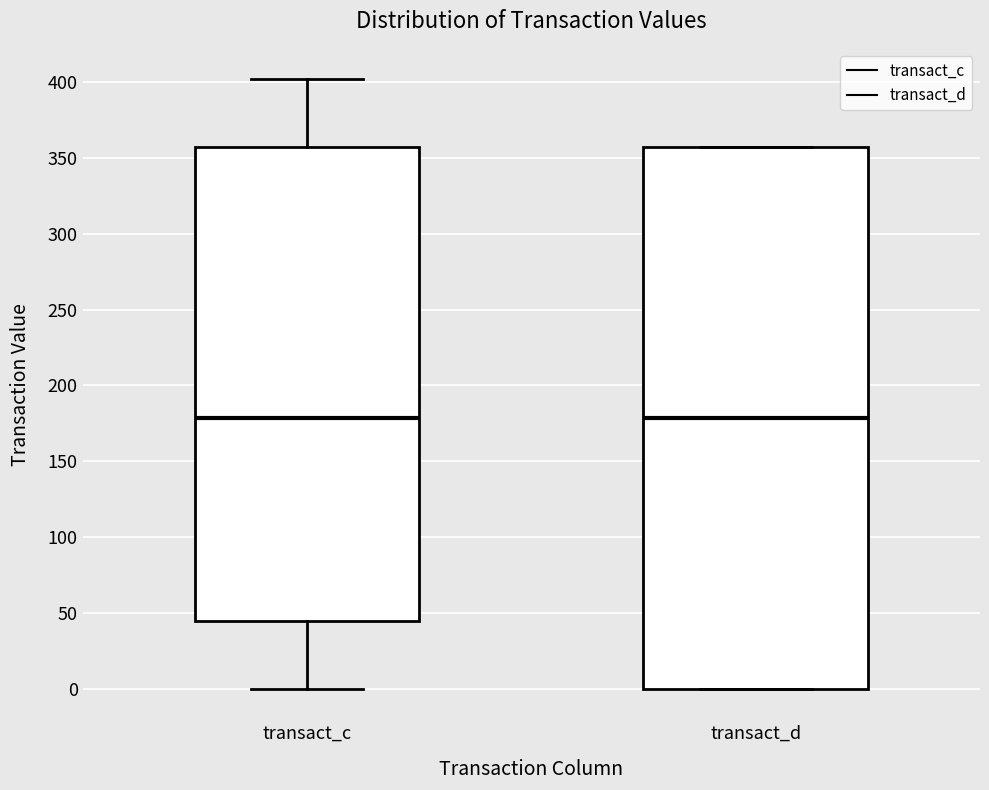

Where is the upper edge of the box for transact_d on the y-axis? The values are not printed on the chart, so give them approximately, as read against the axis.

355